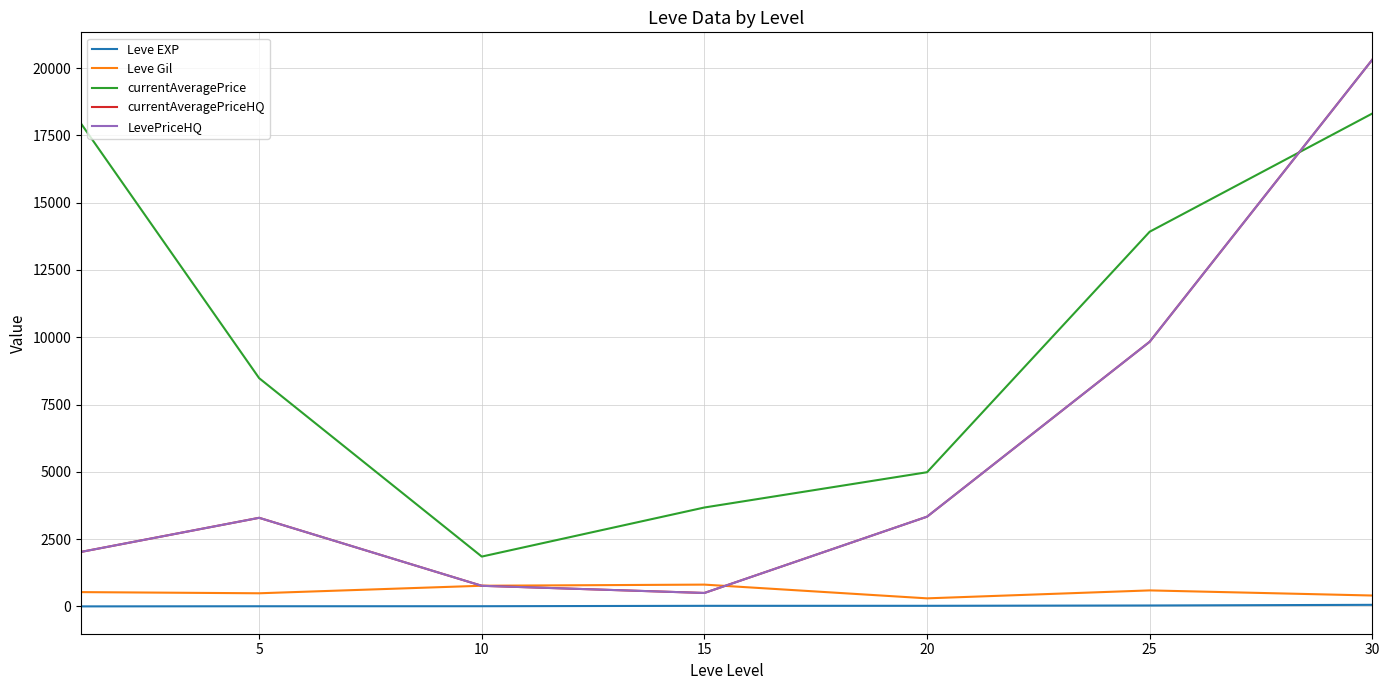

Reading left to right, list all the values displayed in this chart.

Leve EXP: 1.3	6.2	7.7	22.3	23.3	34.7	59.0
Leve Gil: 531.7	488.3	768.3	810.0	300.0	595.0	405.0
currentAveragePrice: 17937.2	8479.2	1851.5	3674.7	4985.0	13919.2	18310.2
currentAveragePriceHQ: 2024.8	3291.7	766.2	500.0	3333.3	9831.7	20310.2
LevePriceHQ: 2024.8	3291.7	766.2	500.0	3333.3	9831.7	20310.2